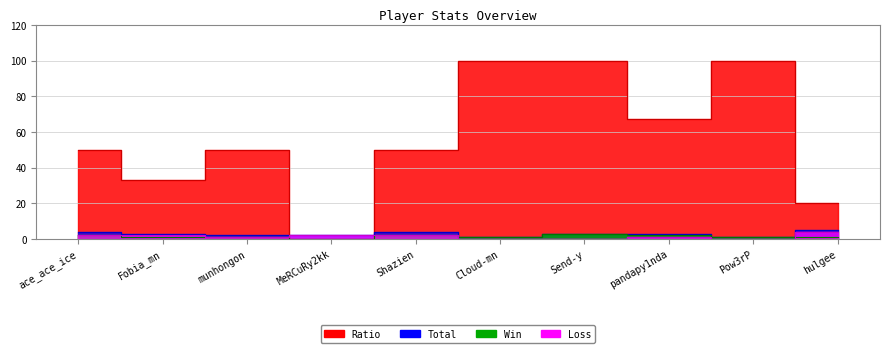

After their last crossing, which series has the higher values: Win or Loss?

Loss